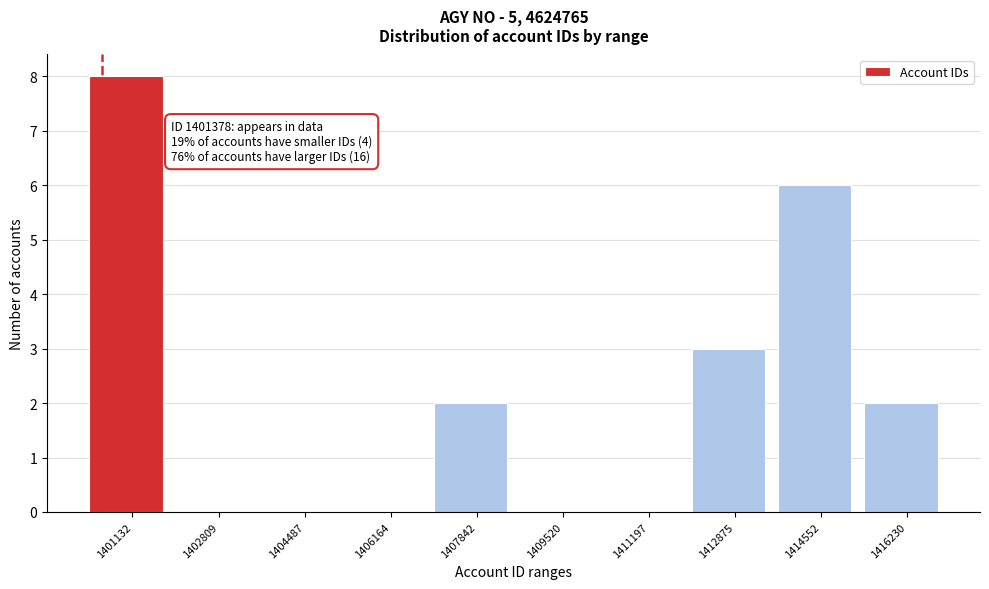

Reading left to right, list all the values displayed in this chart.

1401132=8	1402809=0	1404487=0	1406164=0	1407842=2	1409520=0	1411197=0	1412875=3	1414552=6	1416230=2